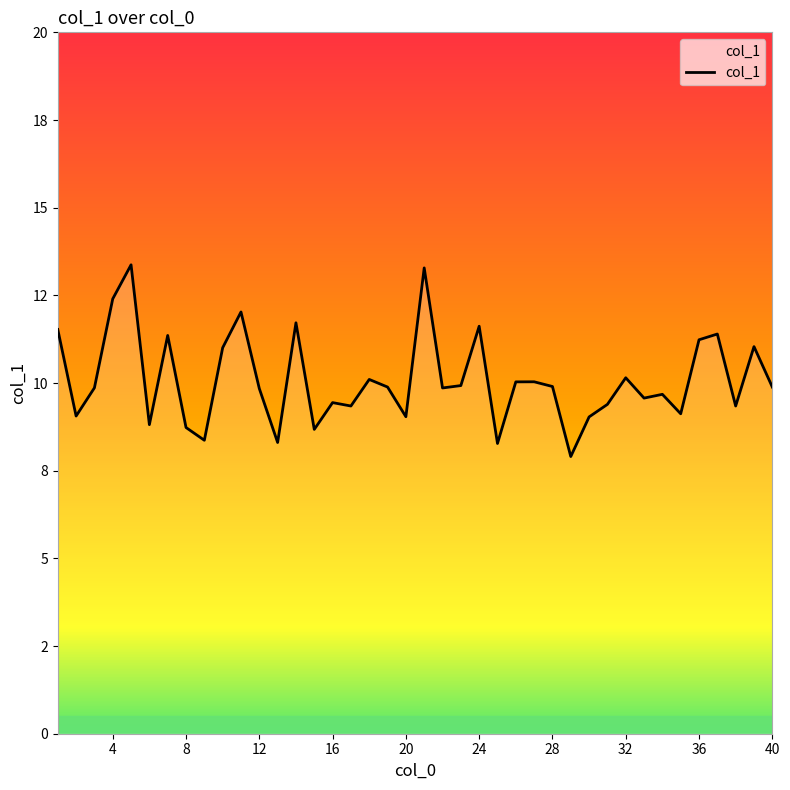

Does the chart have visible grid lines?

No